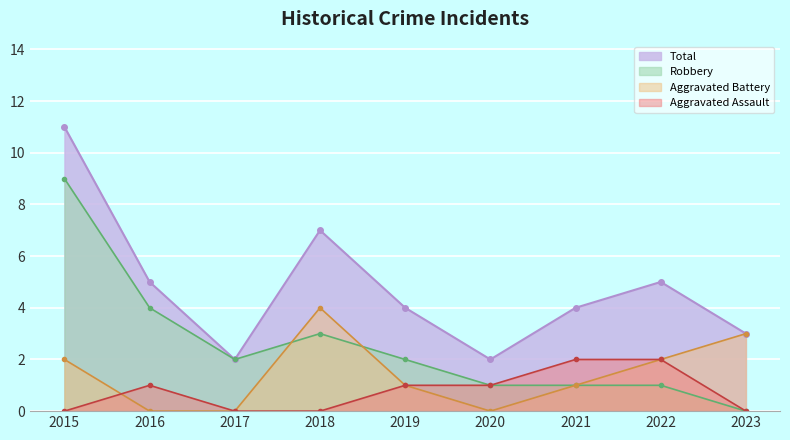

Between 2023 and 2019, which is larger?

2019